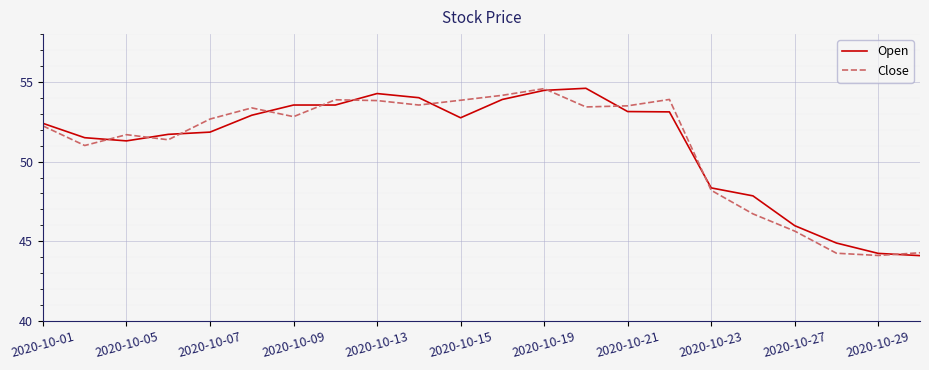

In Close, how many points are lower than both neighbors (excluding endpoints)?

6